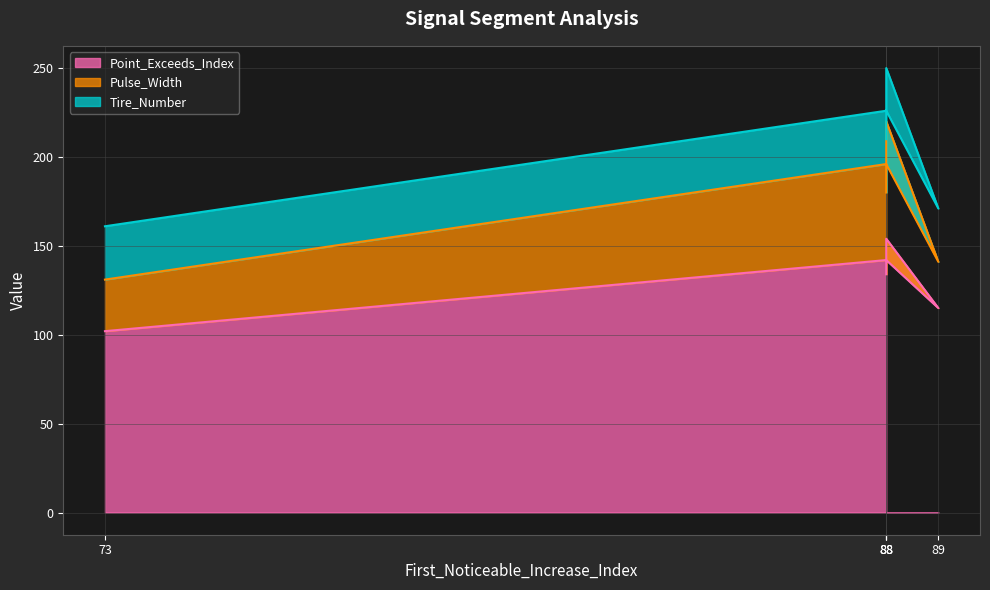

True or false: Pulse_Width and Point_Exceeds_Index cross at least once.

False